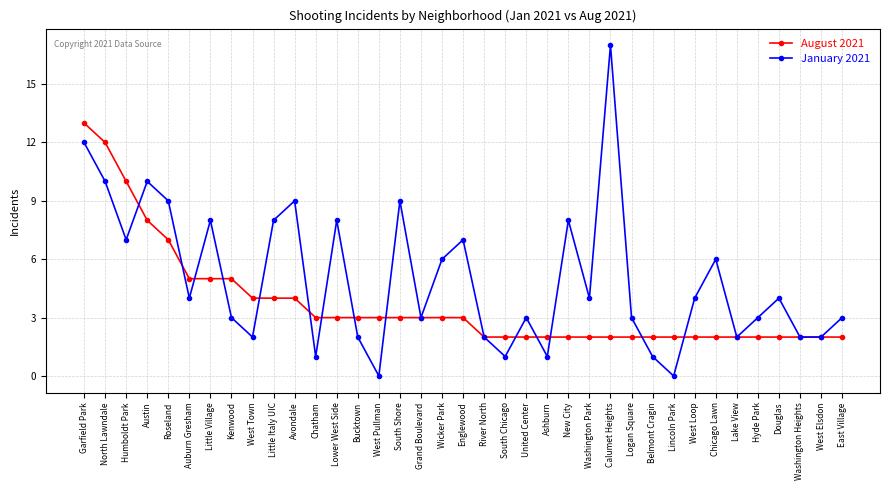

Does the chart have visible grid lines?

Yes